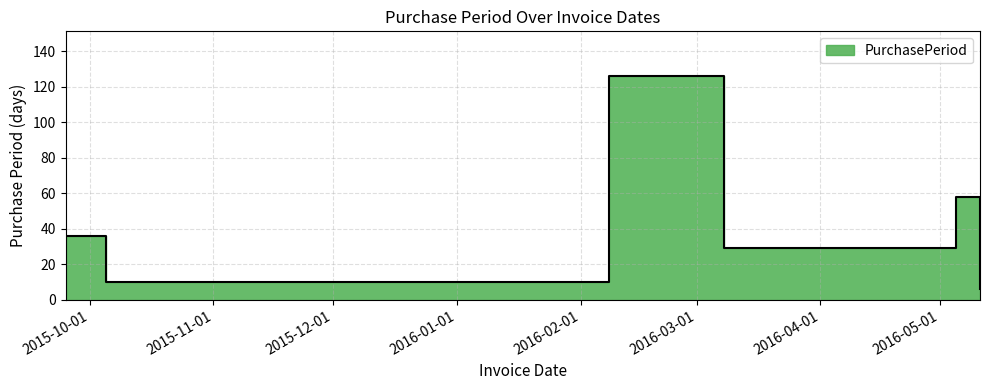

At which category does the chart reach its peak across all series?

2016-02-08